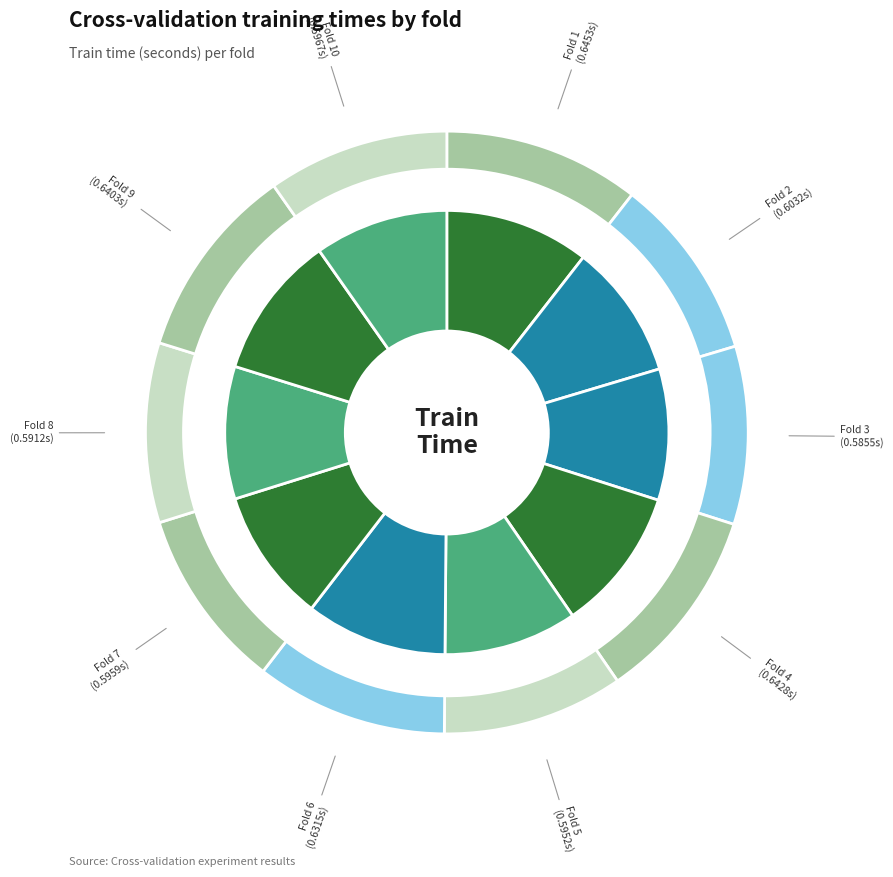

What percentage do Fold 8 and Fold 9 together represent?

20.1%